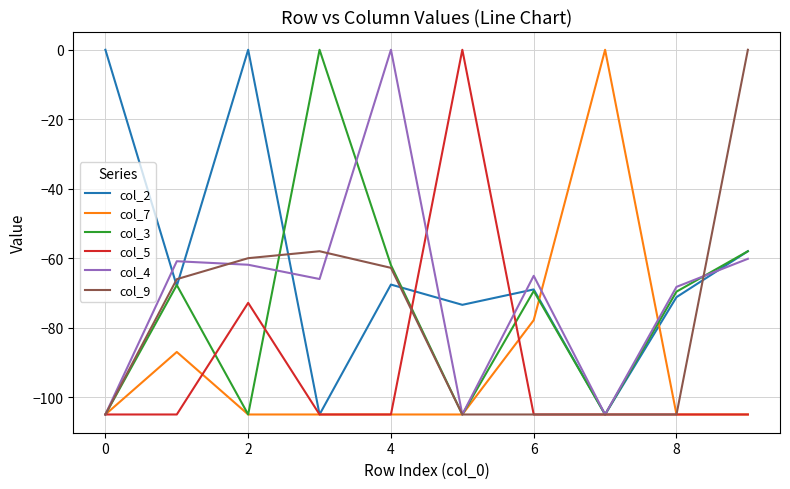

Which series has the largest total across all categories?

col_2